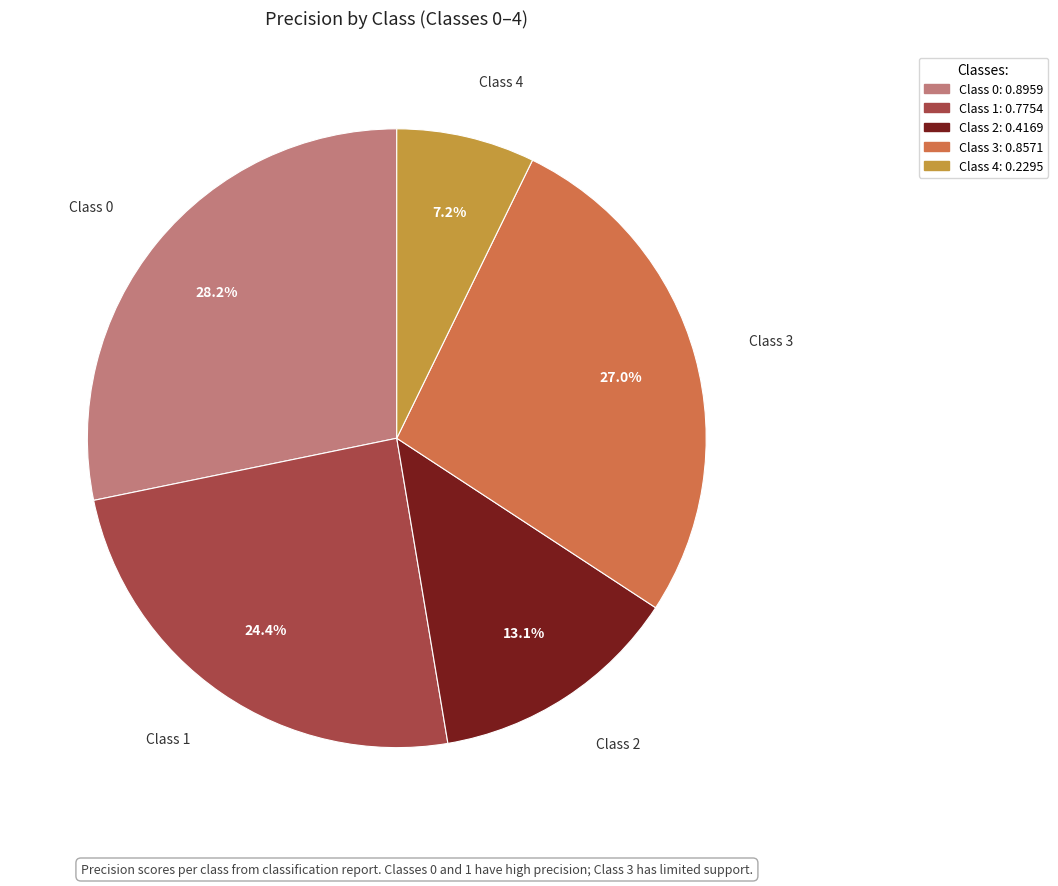

Is there a majority slice in this chart?

No